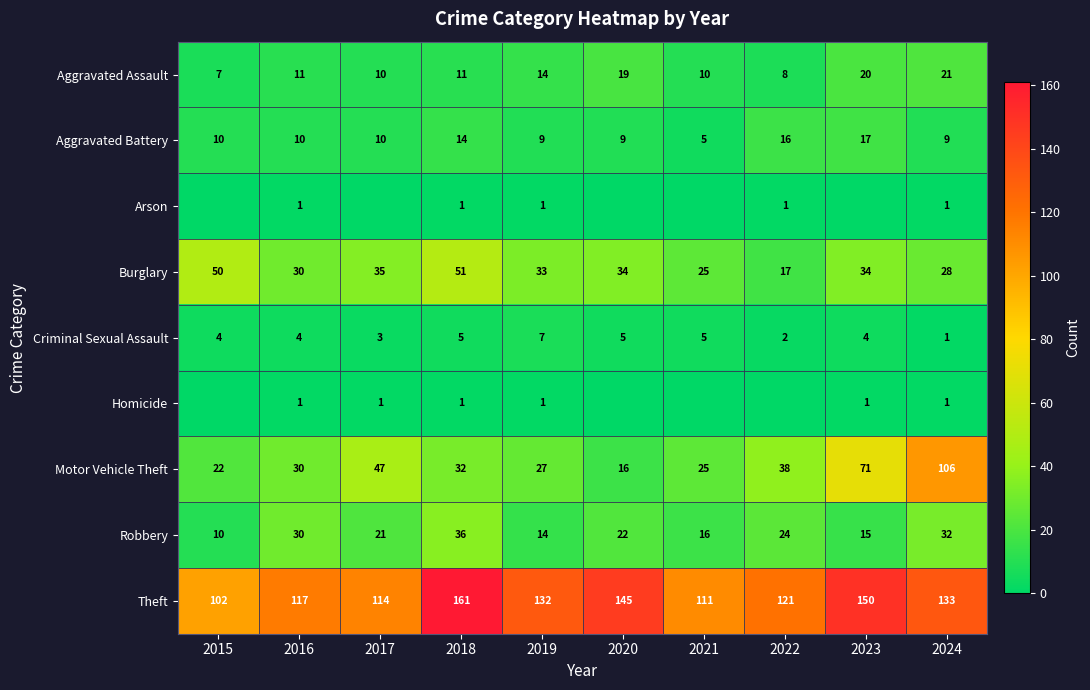

What is the difference between the maximum and minimum values in the Theft series?

59